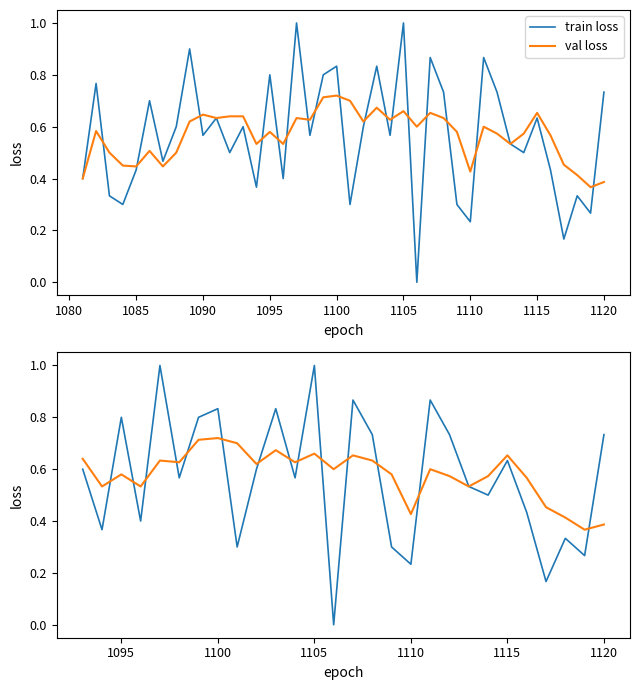

What is the difference between the maximum and second lowest values in the train loss series?

0.8